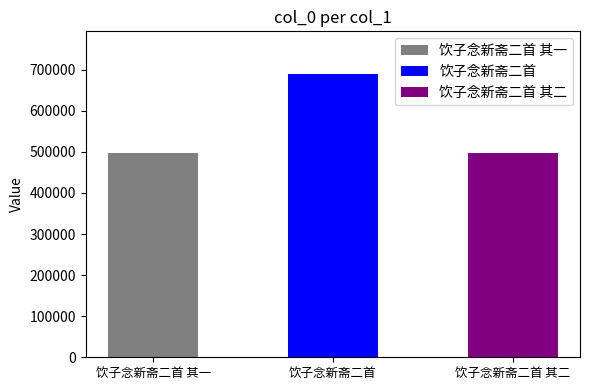

The chart shows a value of 689796 at 饮子念新斋二首. True or false?

True